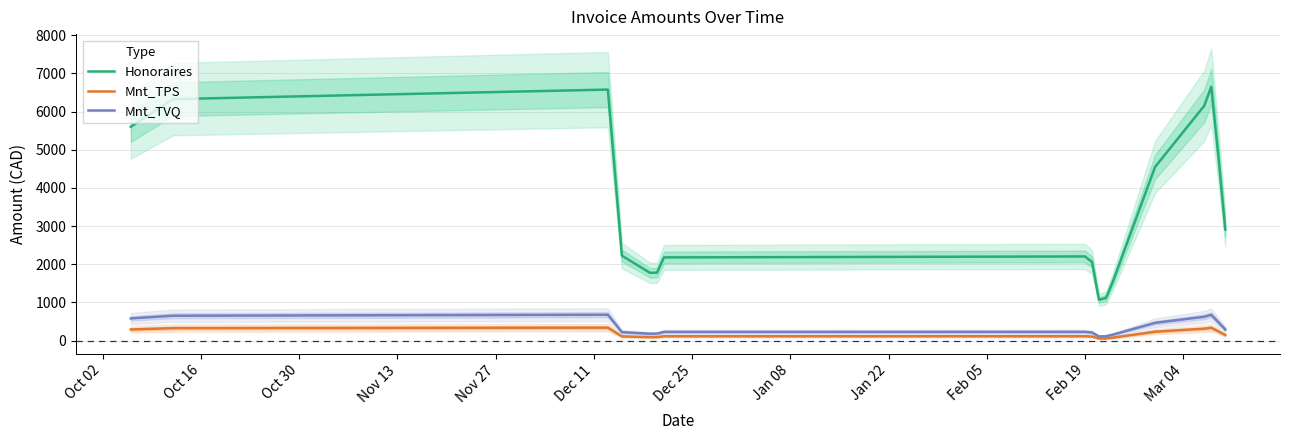

True or false: Honoraires and Mnt_TPS intersect in this chart.

False